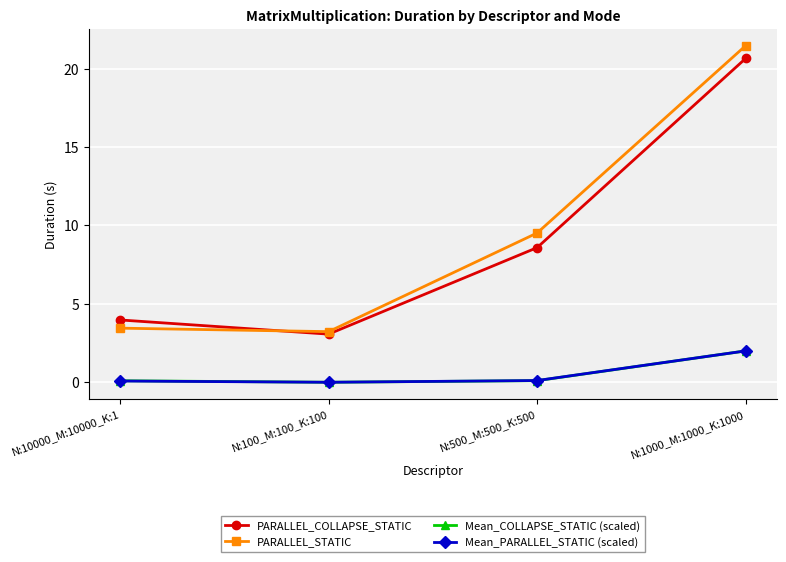

What is the difference between the Mean_PARALLEL_STATIC (scaled) values at N:100_M:100_K:100 and N:1000_M:1000_K:1000?

2.0